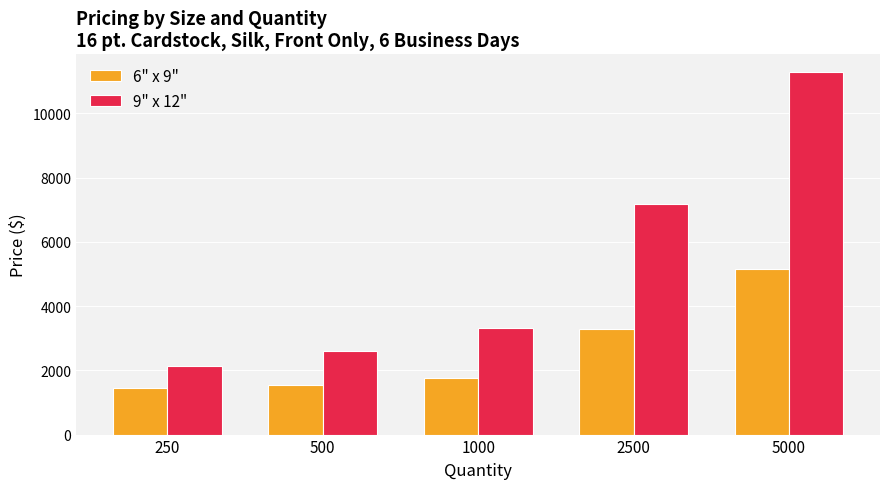

Reading left to right, list all the values displayed in this chart.

6" x 9": 1445.0	1528.3	1759.9	3285.2	5142.9
9" x 12": 2144.7	2615.5	3322.2	7173.8	11273.2